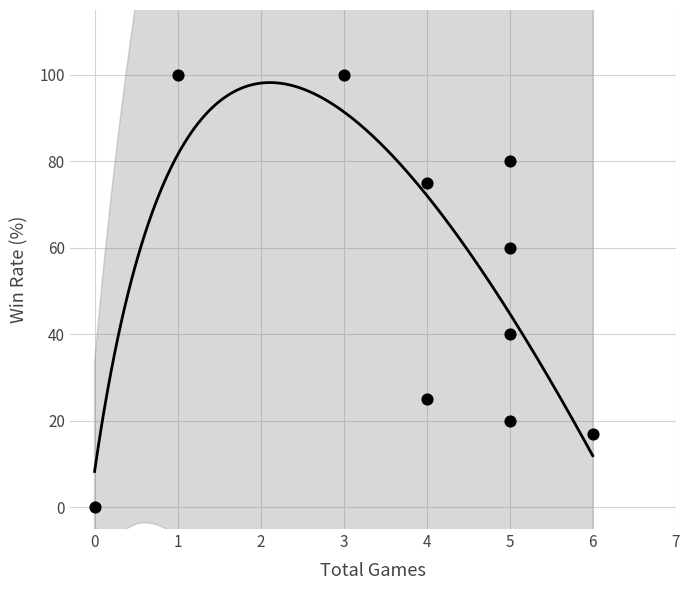

What is the range of Y values (max minus min)?

100